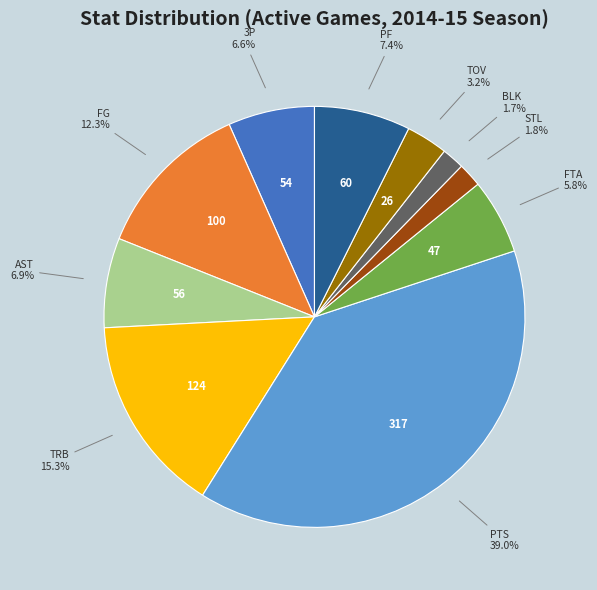

To the nearest percent, what is the difference between the largest and smallest slice percentages?

37%